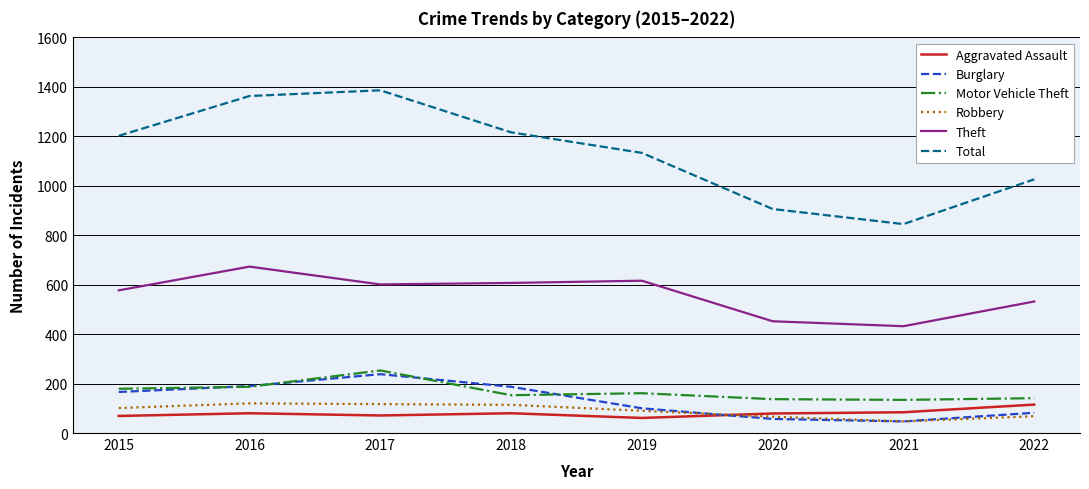

True or false: Total has a value of 397 at 2022.

False